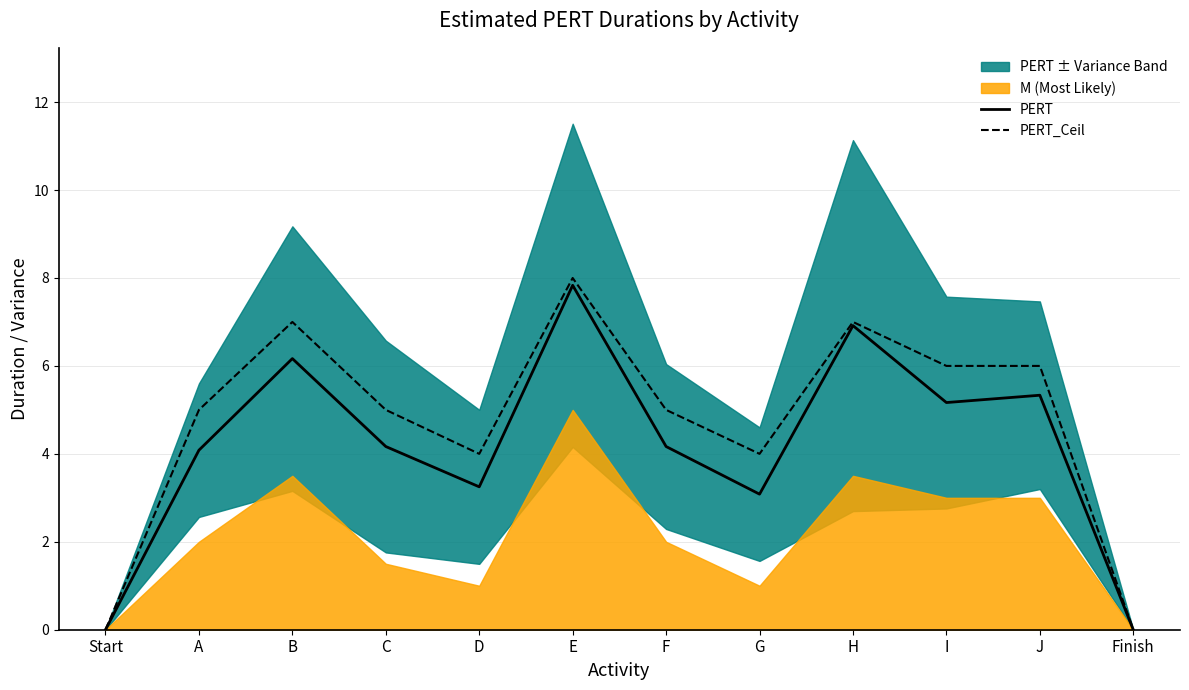

Is it true that PERT_Ceil equals 8.0 at E?

True